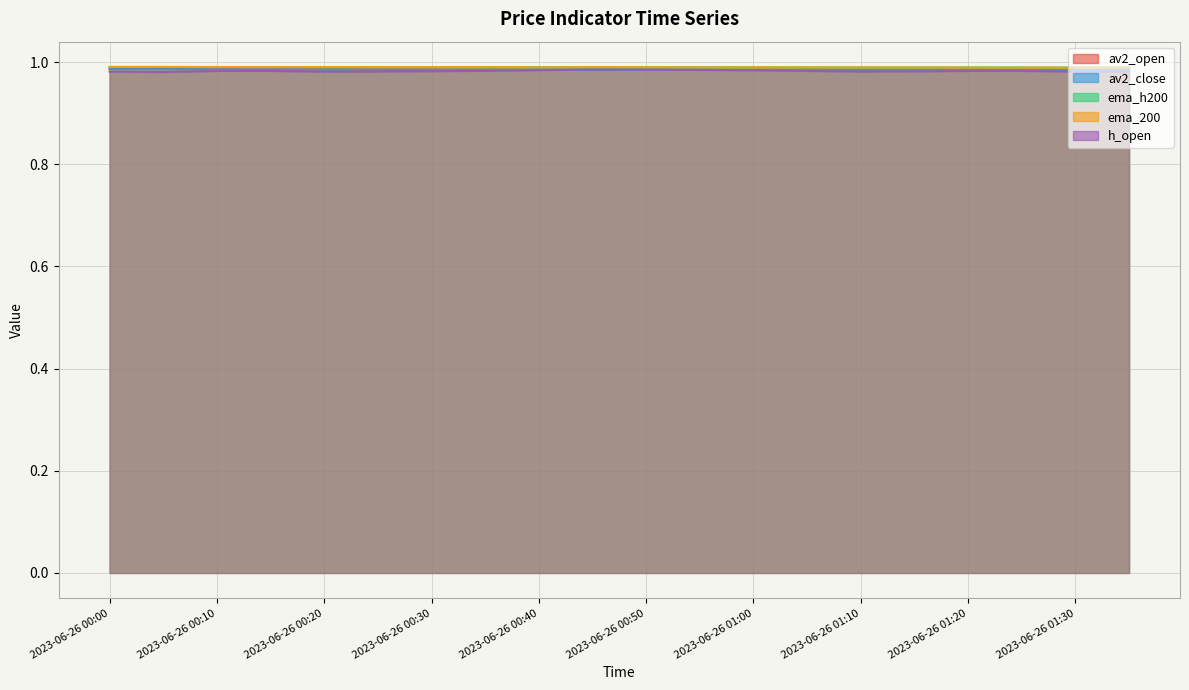

At 2023-06-26 01:25, list the series in order from smallest to largest.

h_open, av2_close, av2_open, ema_h200, ema_200